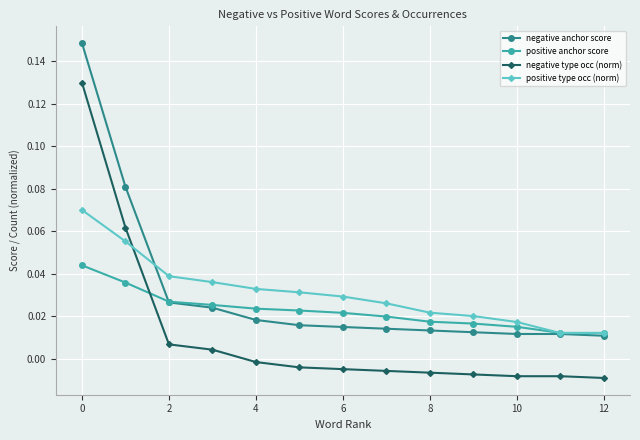

True or false: negative anchor score and negative type occ (norm) cross at least once.

False